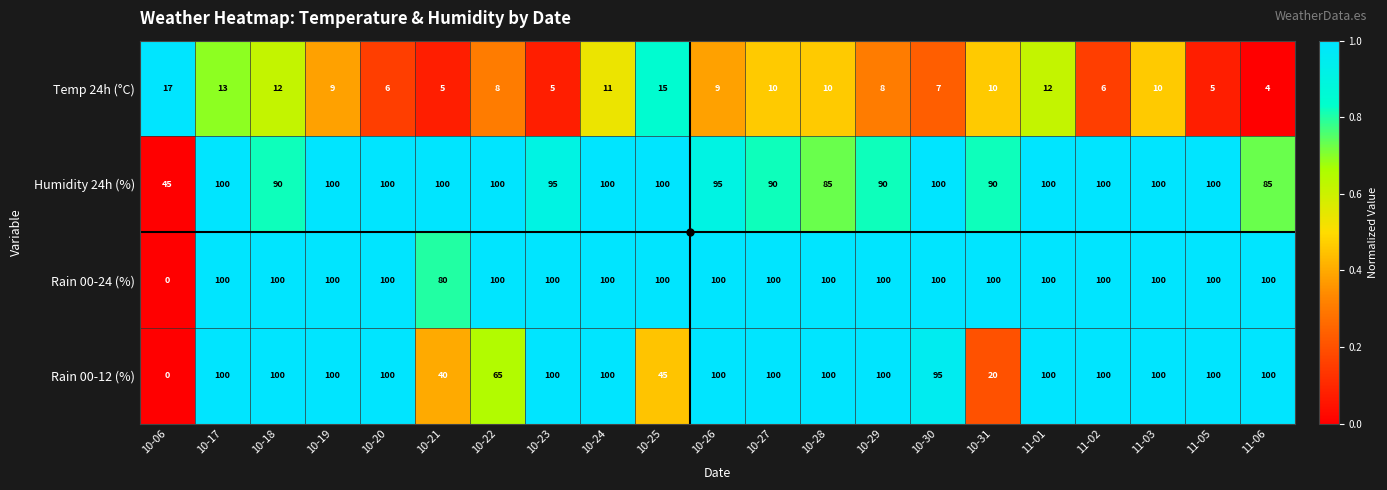

What is the sum of all Rain 00-12 (%) values?

1765